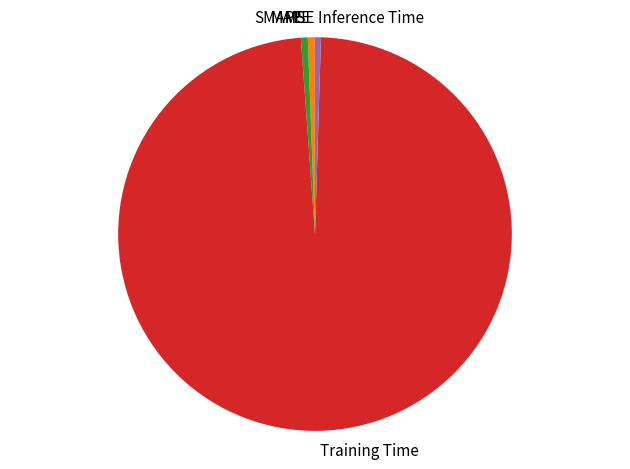

Between Training Time and SMAPE, which is larger?

Training Time